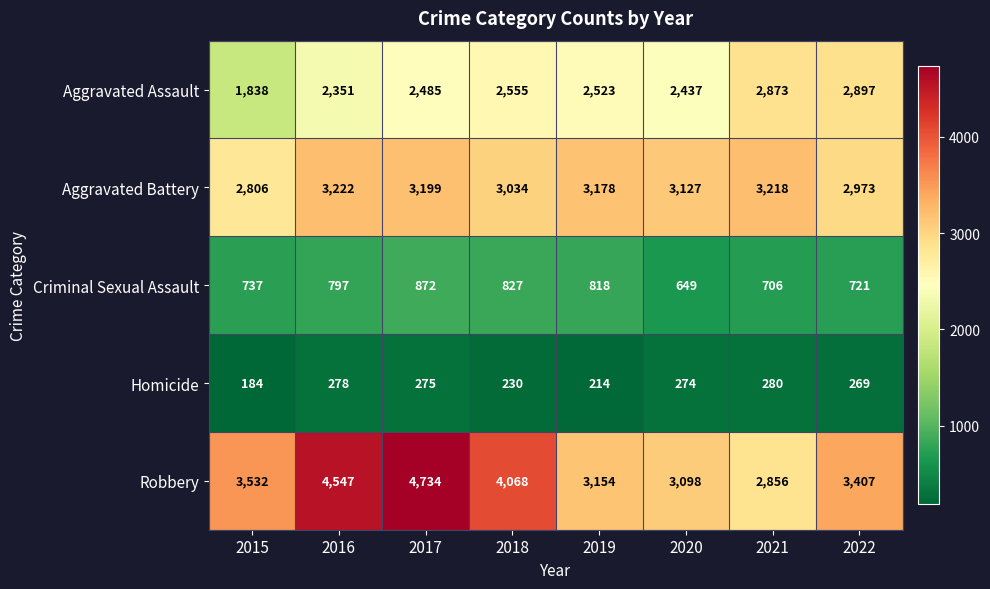

Which category has the highest value across all series?

2017